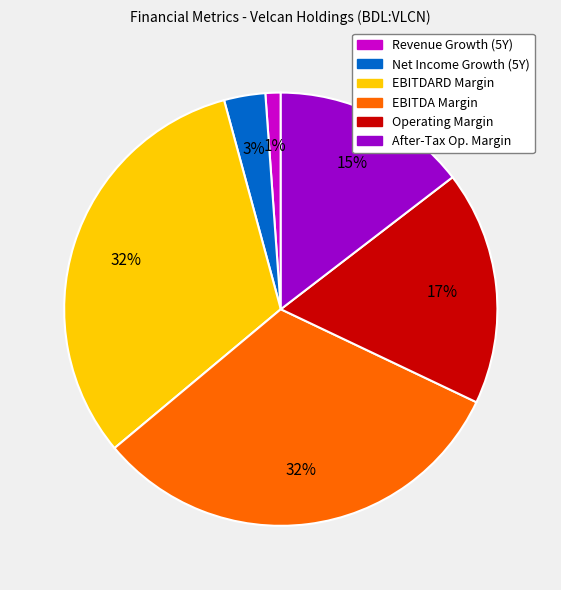

To the nearest percent, what is the average slice percentage?

17%